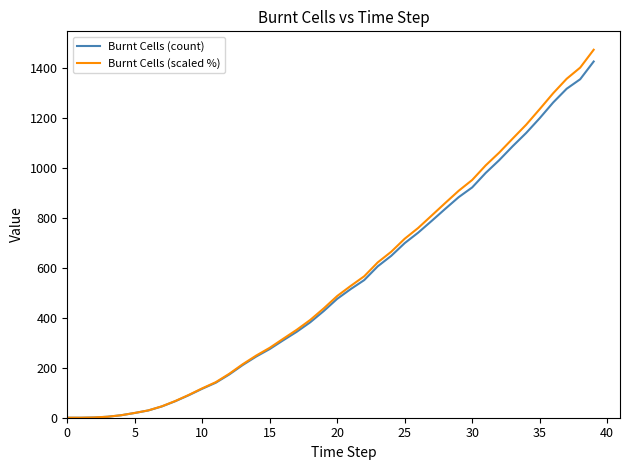

Which series has the largest total across all categories?

Burnt Cells (scaled %)